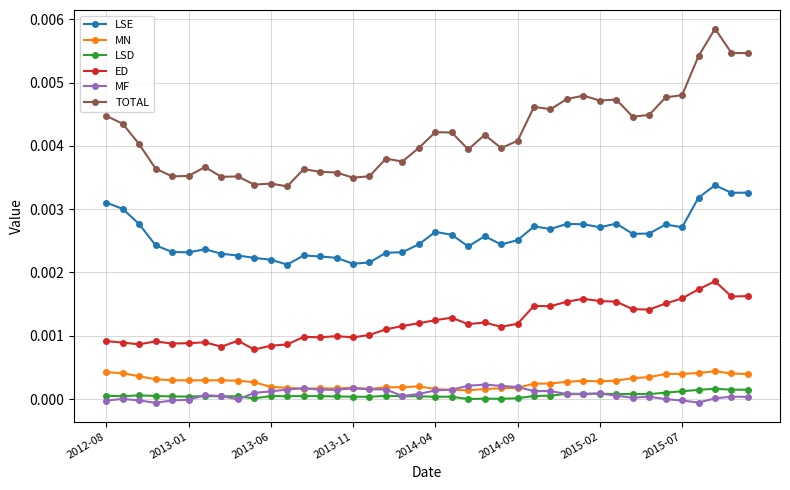

Which series has the largest range (max minus min)?

TOTAL